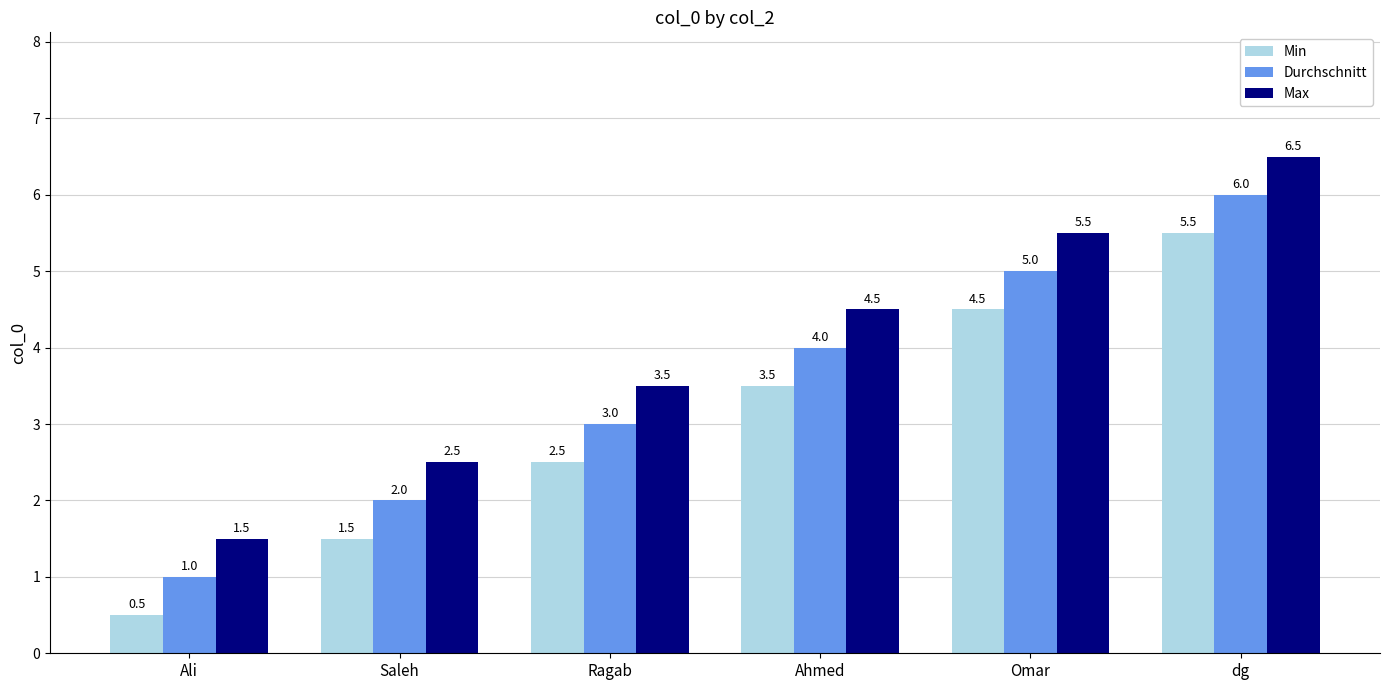

The value of Durchschnitt at Saleh is 0.8. True or false?

False